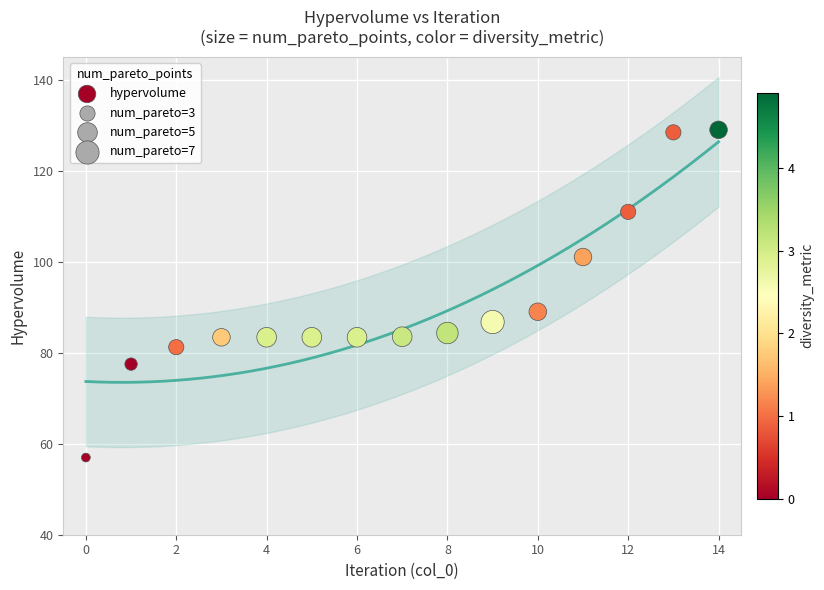

What is the range of Y values (max minus min)?

72.0